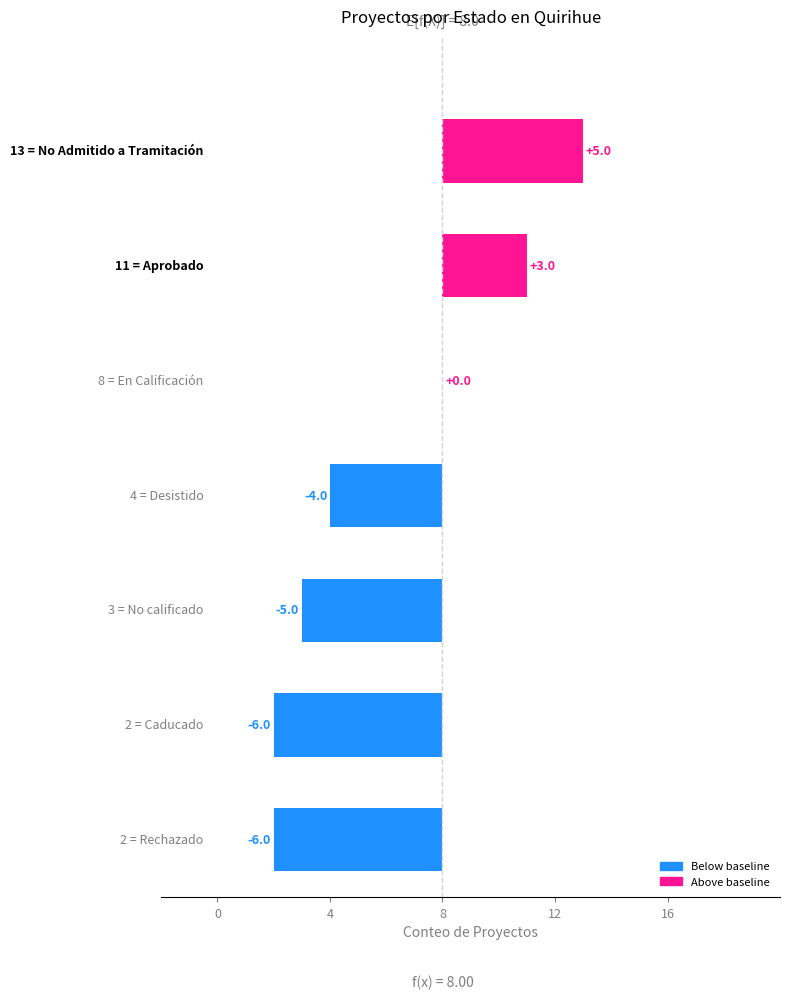

Count the number of data series in this chart.

1